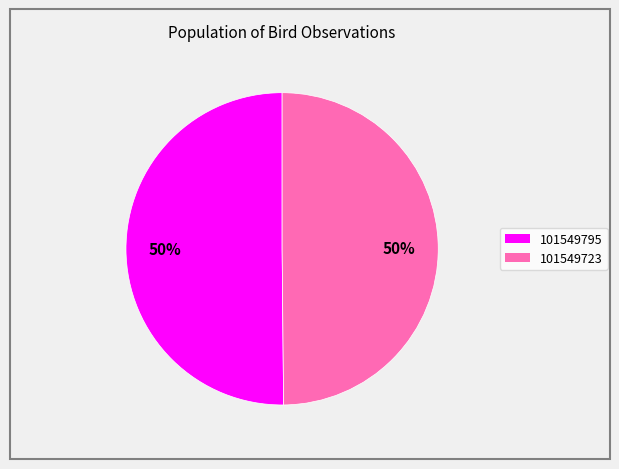

Combined, do 101549795 and 101549723 account for over 50%?

Yes